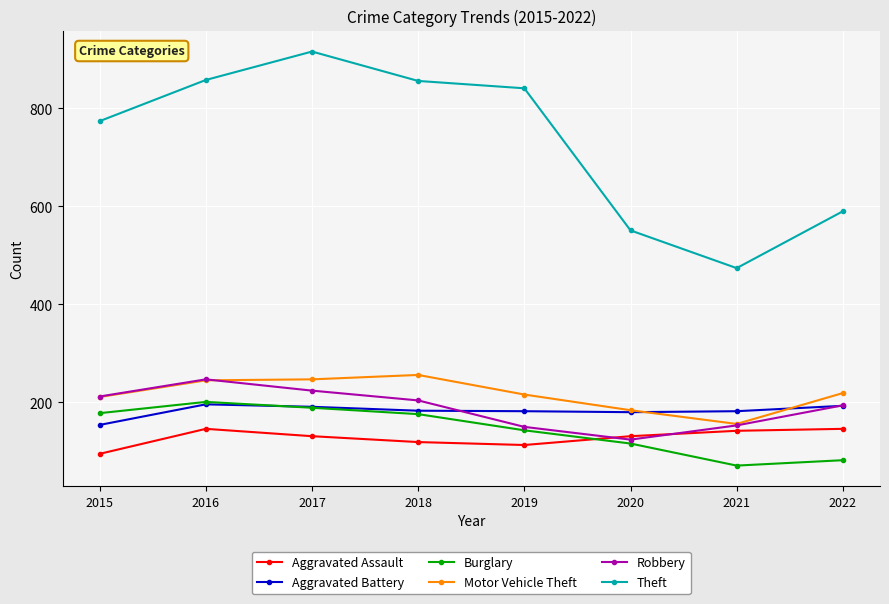

What is the spread (max minus min) of values at 2018?

737